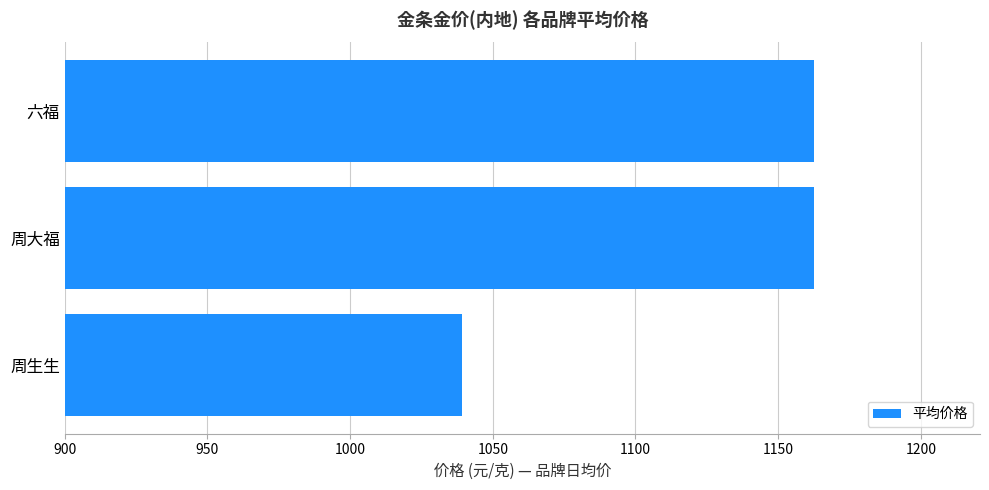

What is the change in value from 周生生 to 周大福?

+123.4